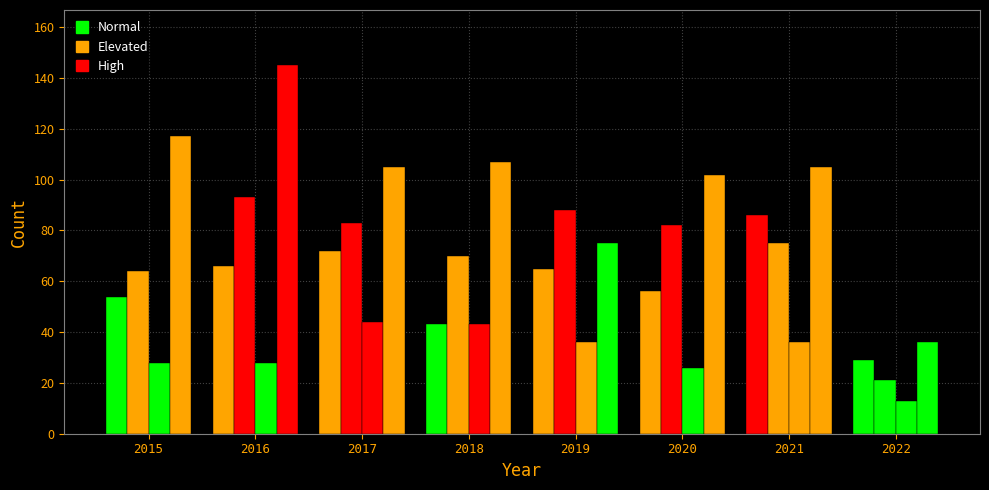

How many distinct data groups are displayed?

4